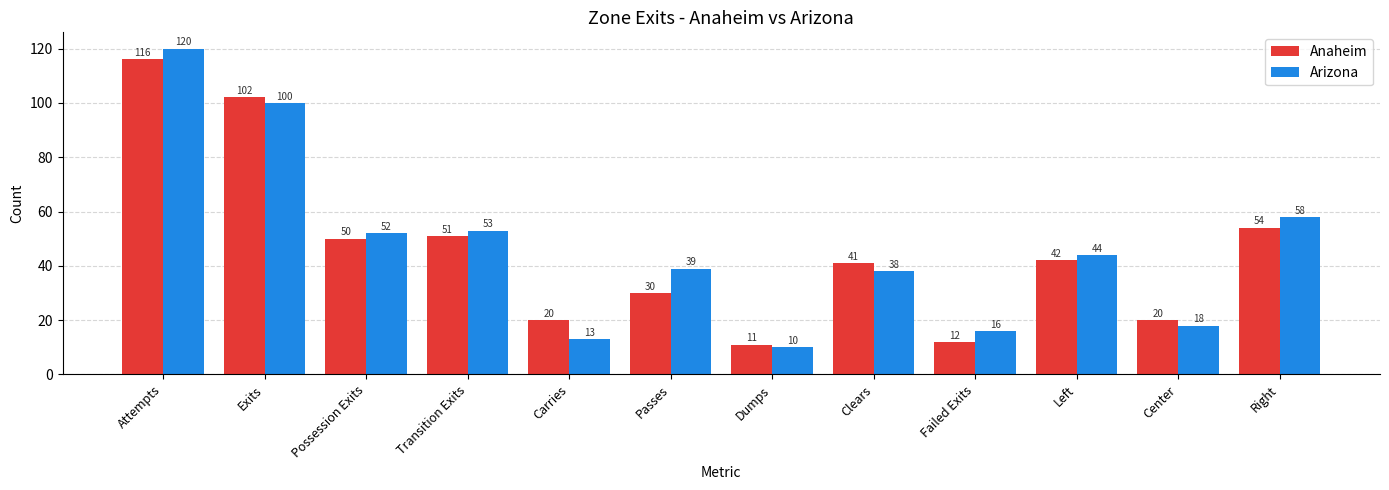

Does the chart contain stacked bars?

No